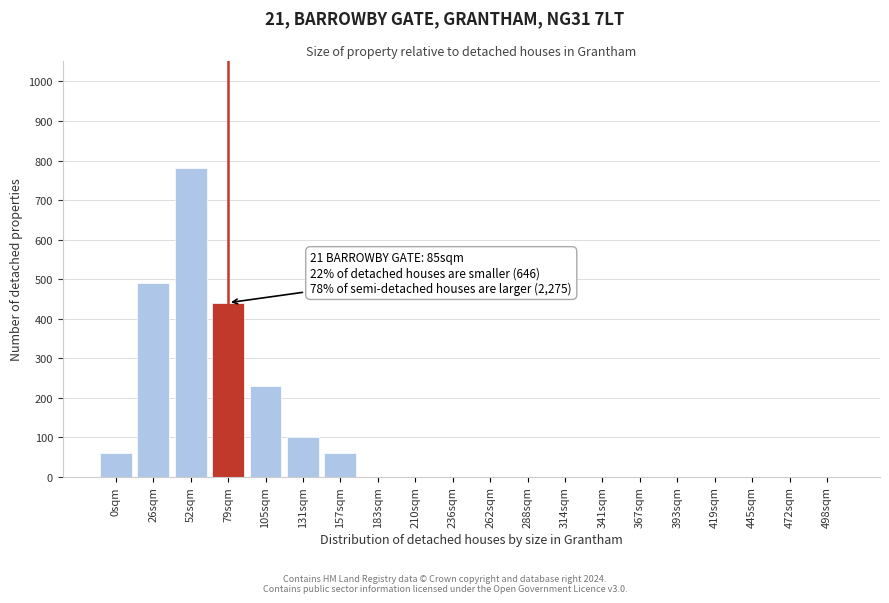

Reading left to right, list all the values displayed in this chart.

0sqm=60	26sqm=490	52sqm=780	79sqm=440	105sqm=230	131sqm=100	157sqm=60	183sqm=0	210sqm=0	236sqm=0	262sqm=0	288sqm=0	314sqm=0	341sqm=0	367sqm=0	393sqm=0	419sqm=0	445sqm=0	472sqm=0	498sqm=0